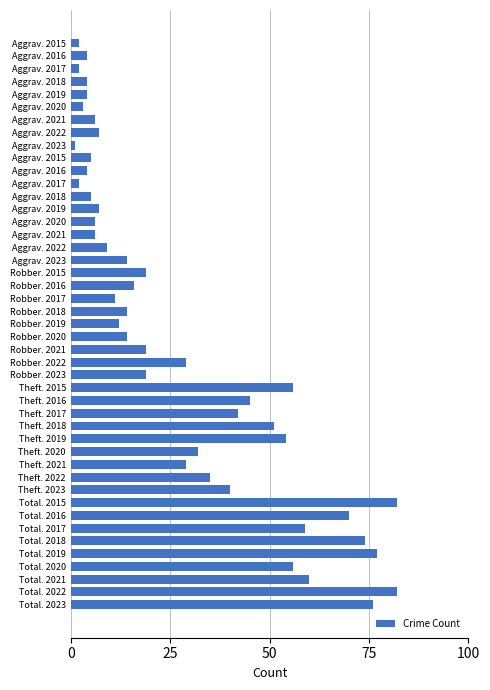

Are the bars horizontal?

Yes